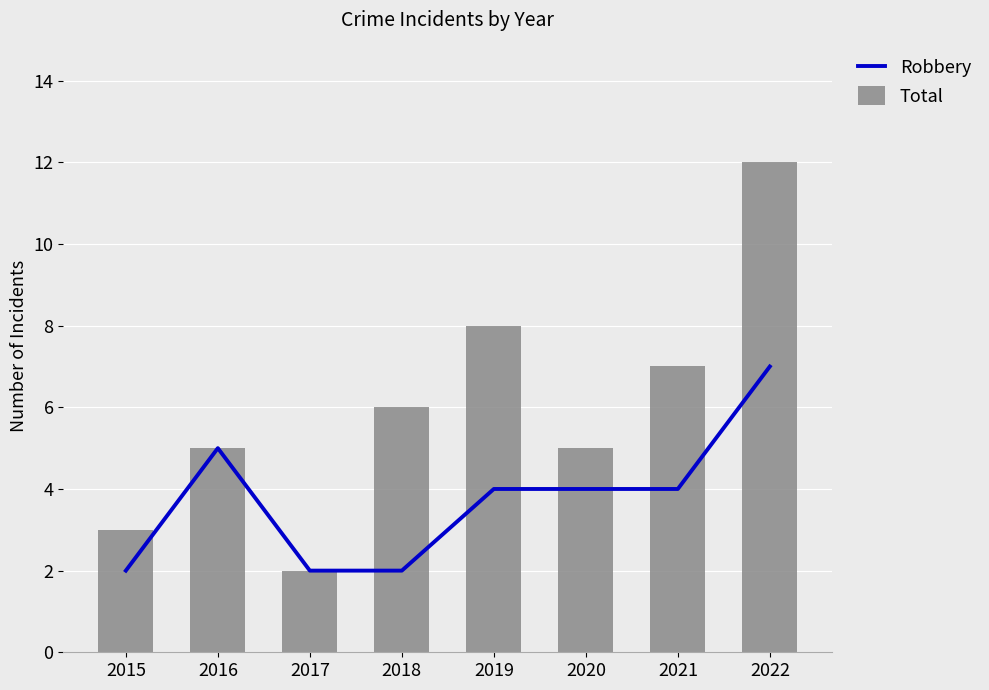

What is the difference between the maximum and minimum values in the Total series?

10